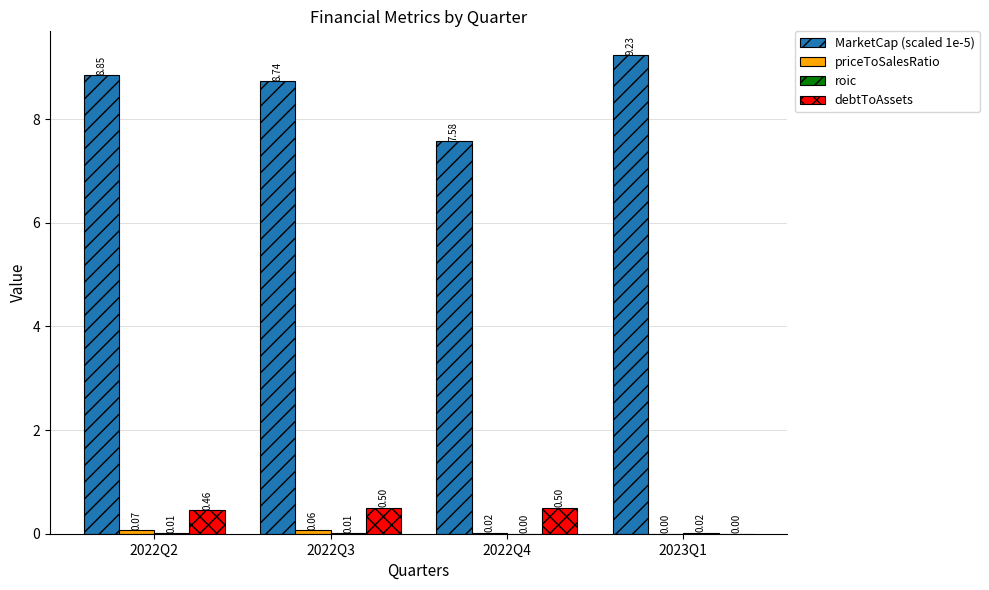

Which series changed the most between 2022Q2 and 2022Q4?

MarketCap (scaled 1e-5)